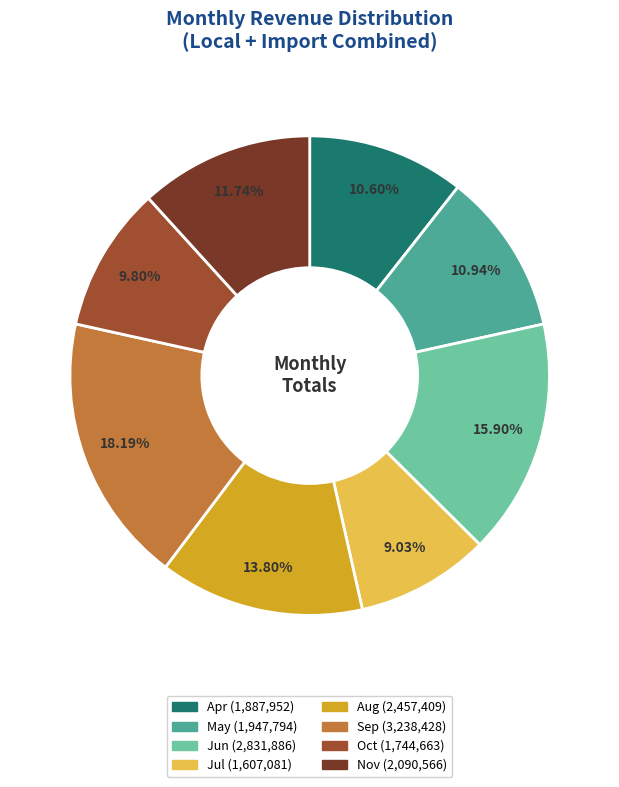

Do Aug and Jun together represent more than half of the pie?

No